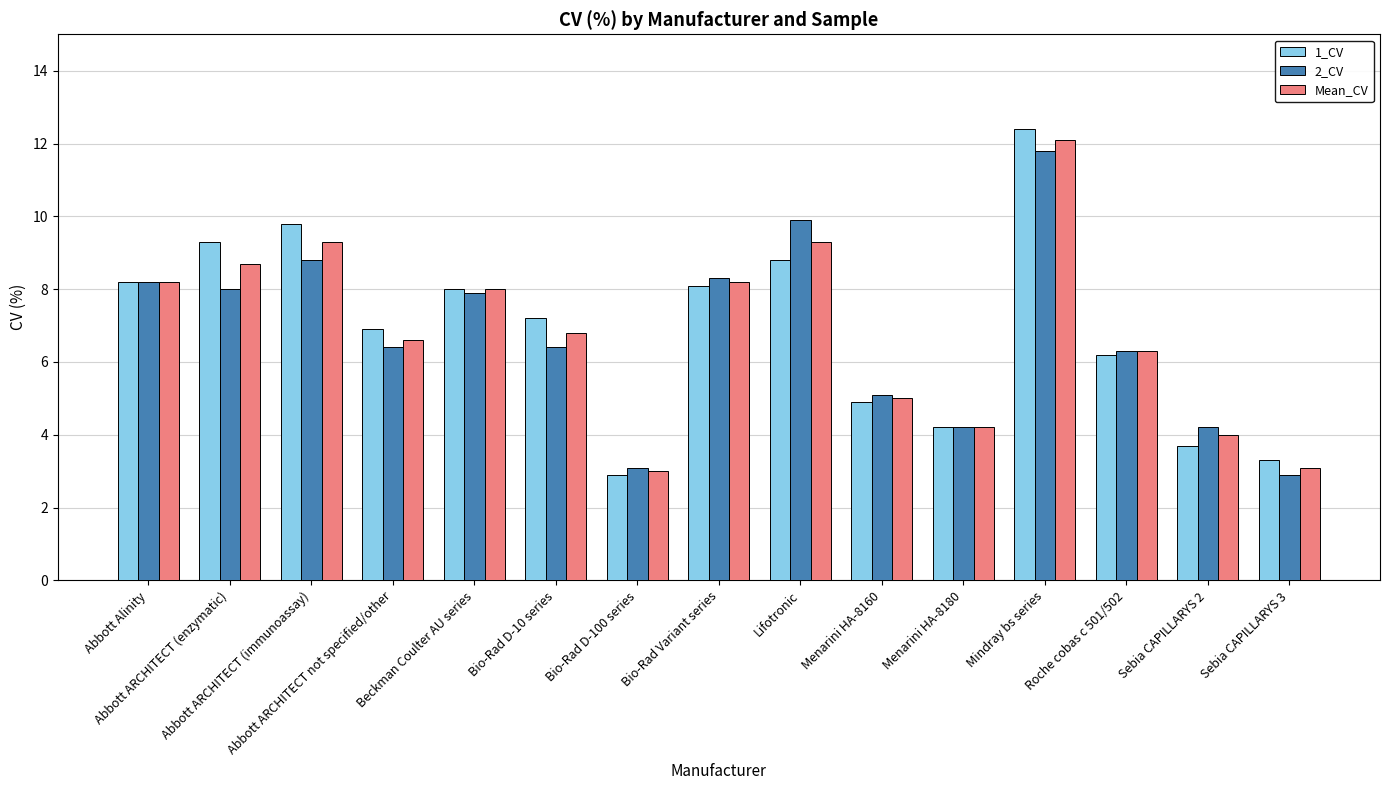

What is the difference between the highest and lowest values at Beckman Coulter AU series?

0.1